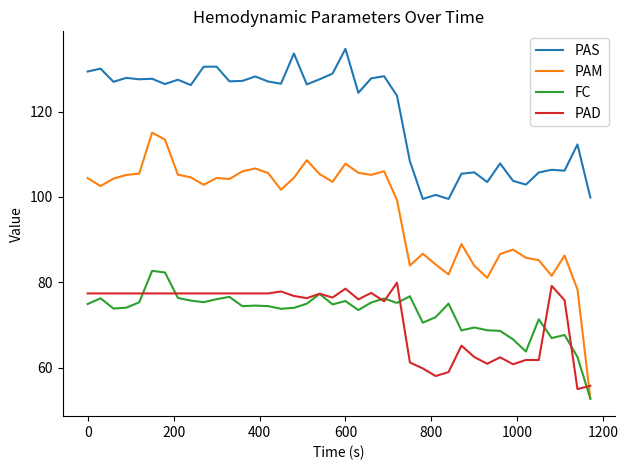

True or false: PAS and PAM cross at least once.

False